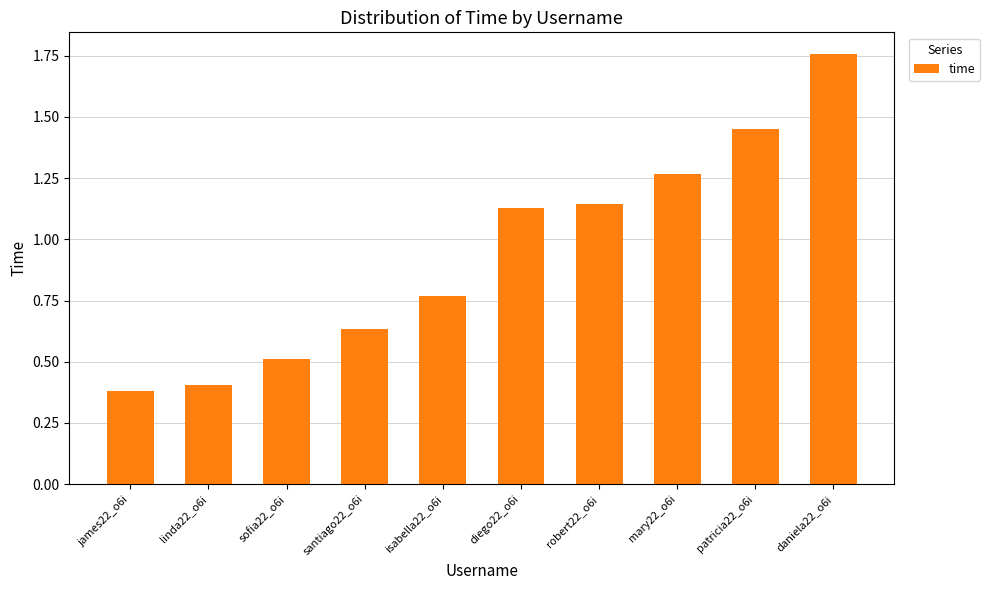

Are the bars horizontal?

No